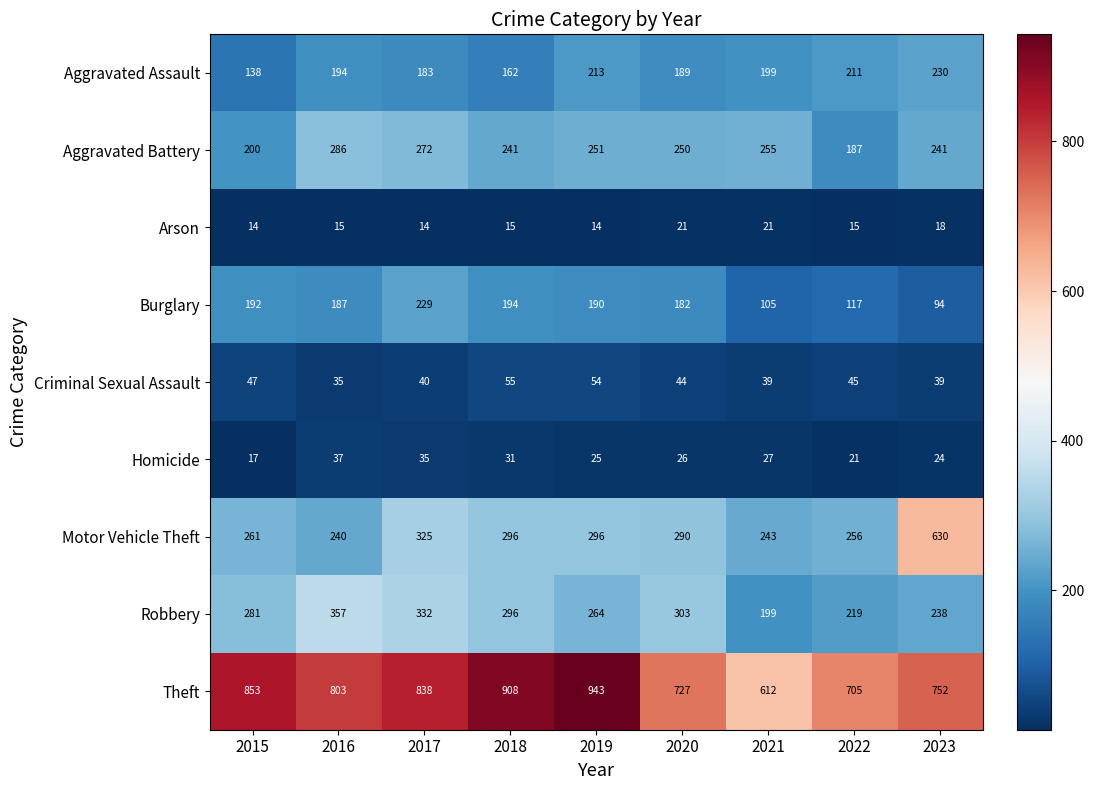

Which series has the largest total across all categories?

Theft